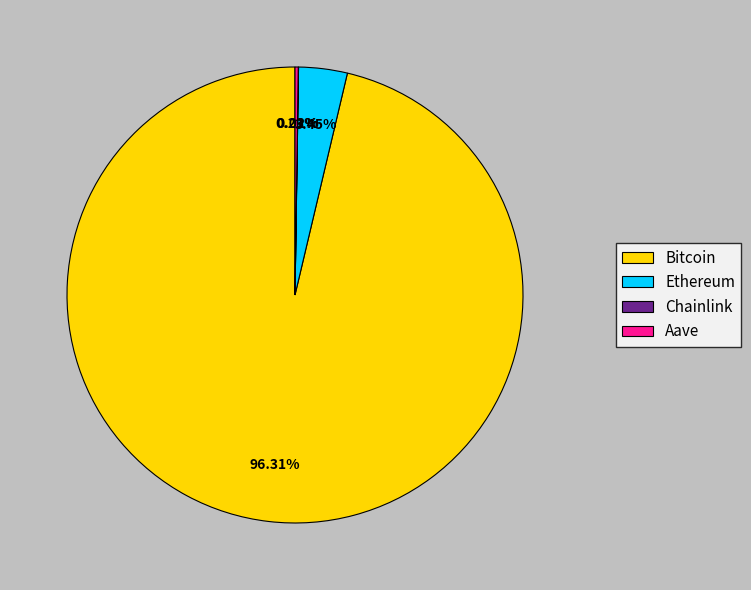

Which slice is the largest?

Bitcoin